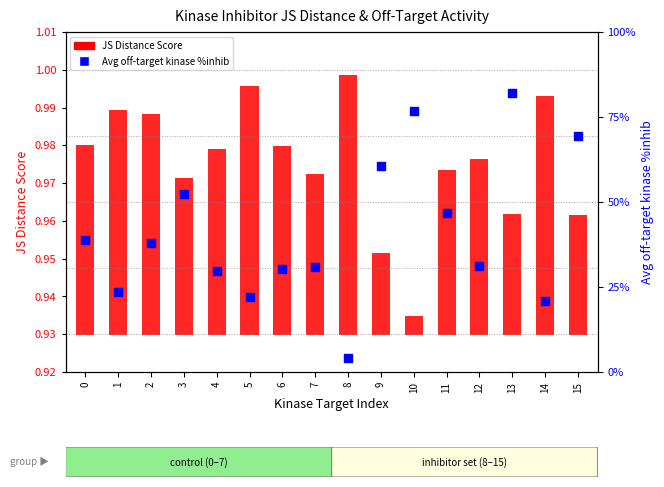

Which series contains the lowest Y value?

JS Distance Score